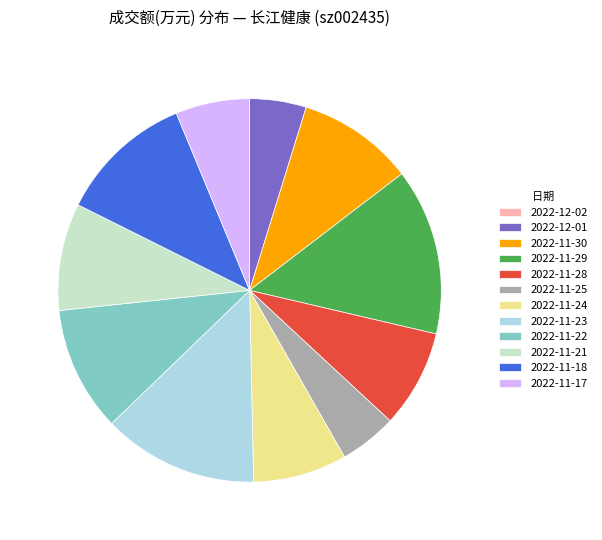

What is the ratio of the value at 2022-11-21 to the value at 2022-11-24?

1.1